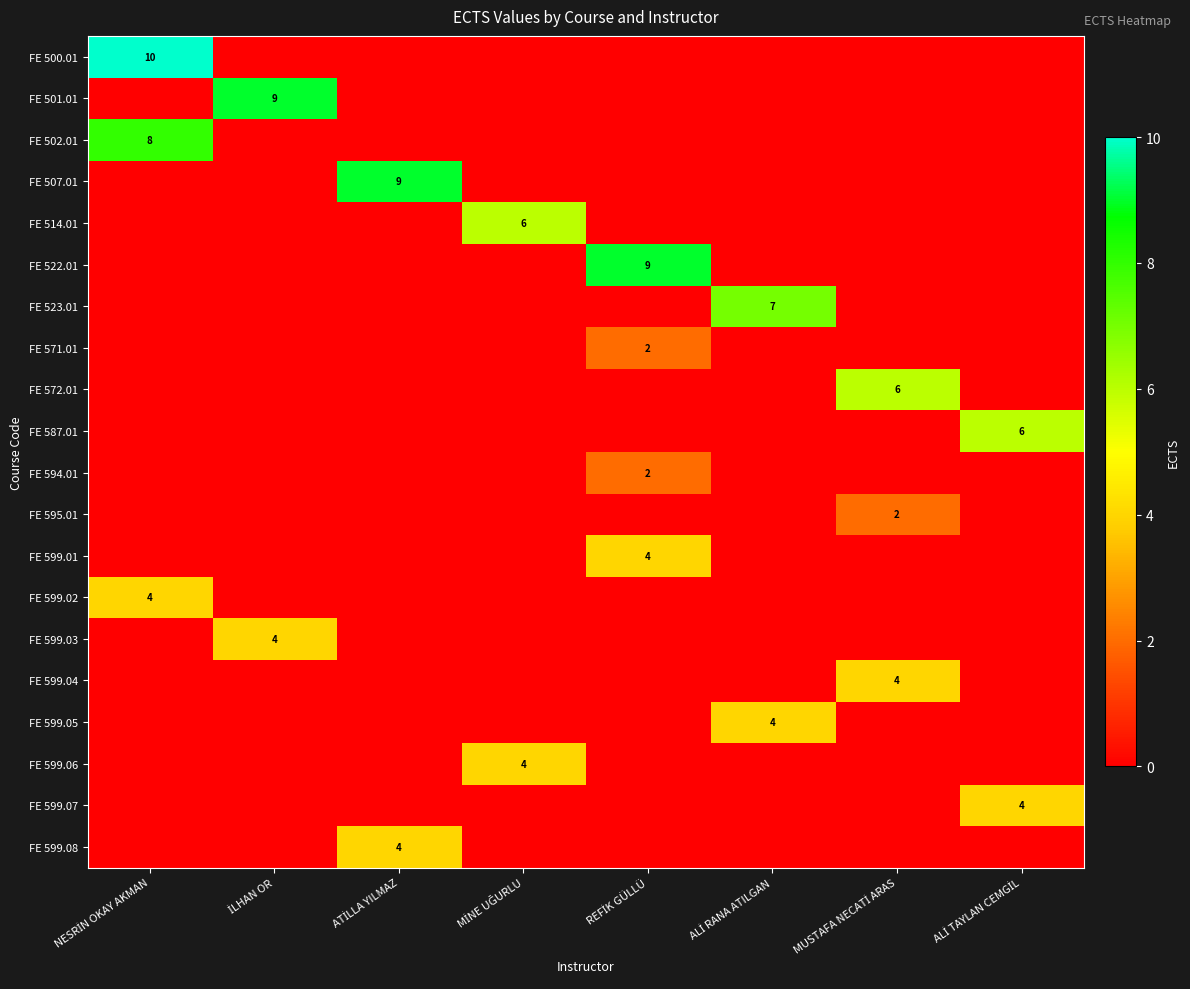

The FE 599.07 series shows -2 at NESRİN OKAY AKMAN. True or false?

False